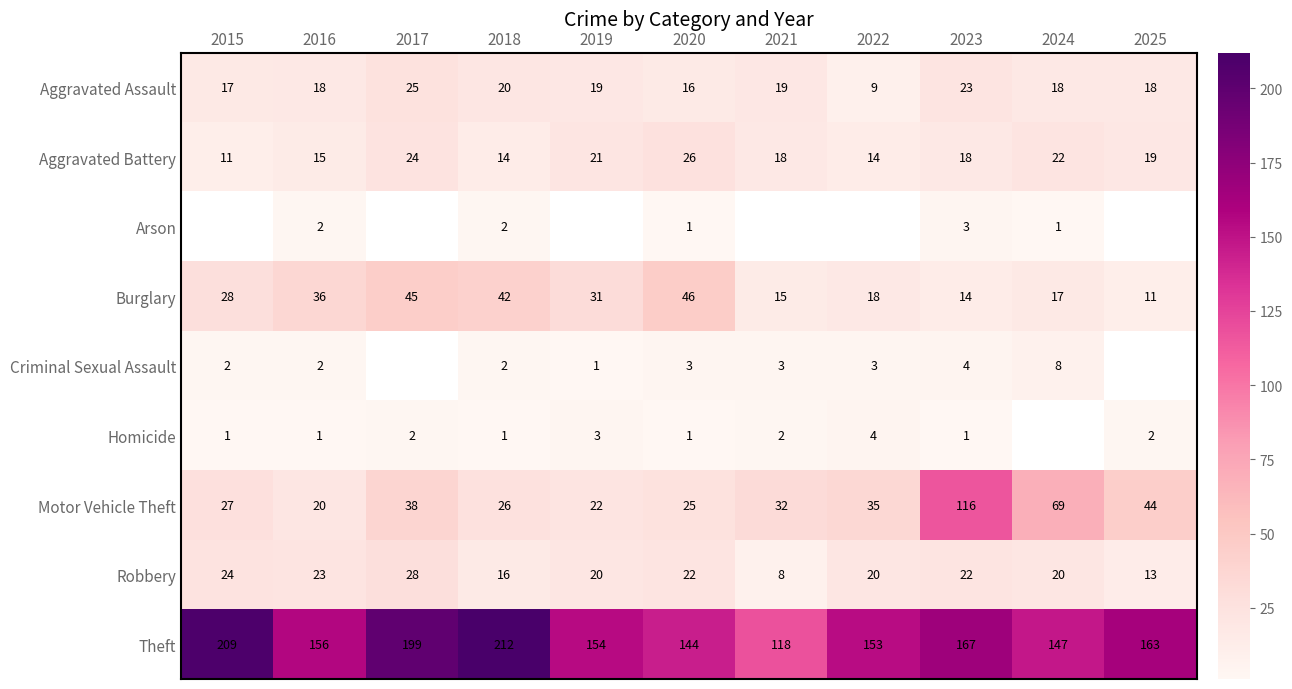

True or false: Aggravated Battery has a value of 24 at 2017.

True